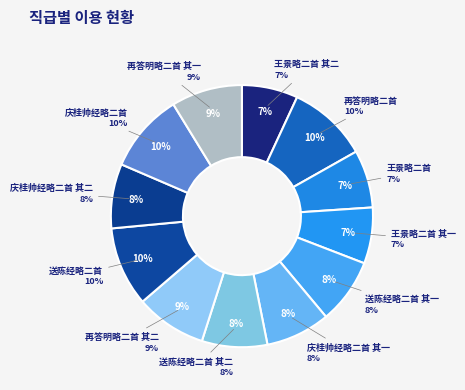

Which category has the biggest portion of the pie?

再答明略二首